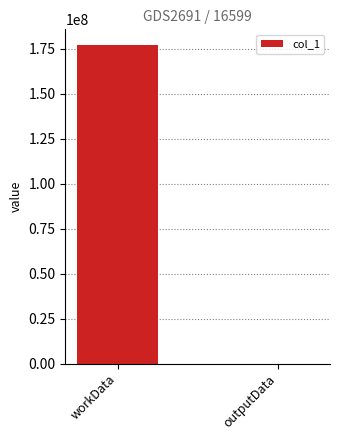

The chart shows a value of 3750 at outputData. True or false?

True